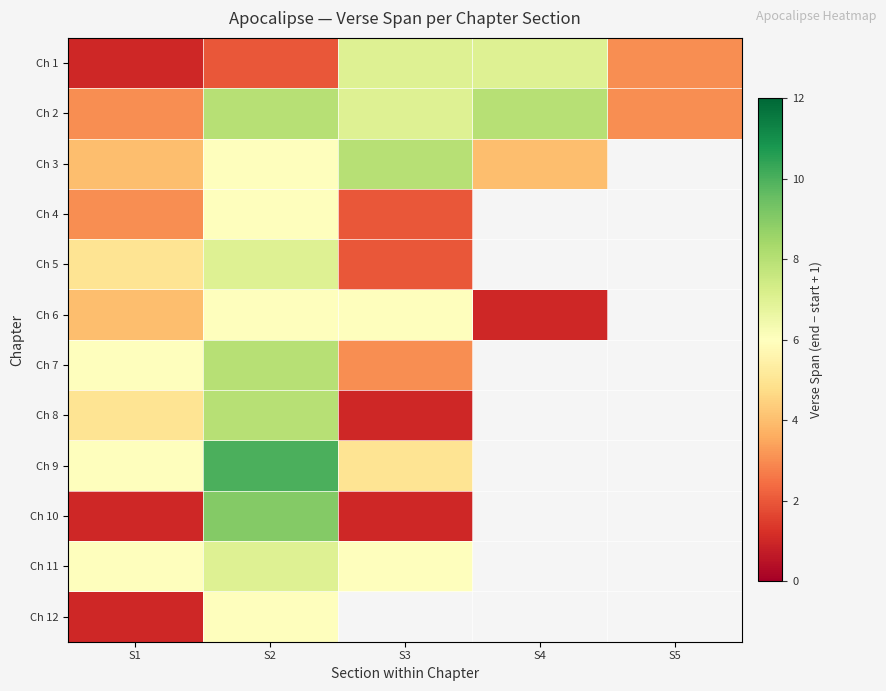

At which category does the chart reach its peak across all series?

S2